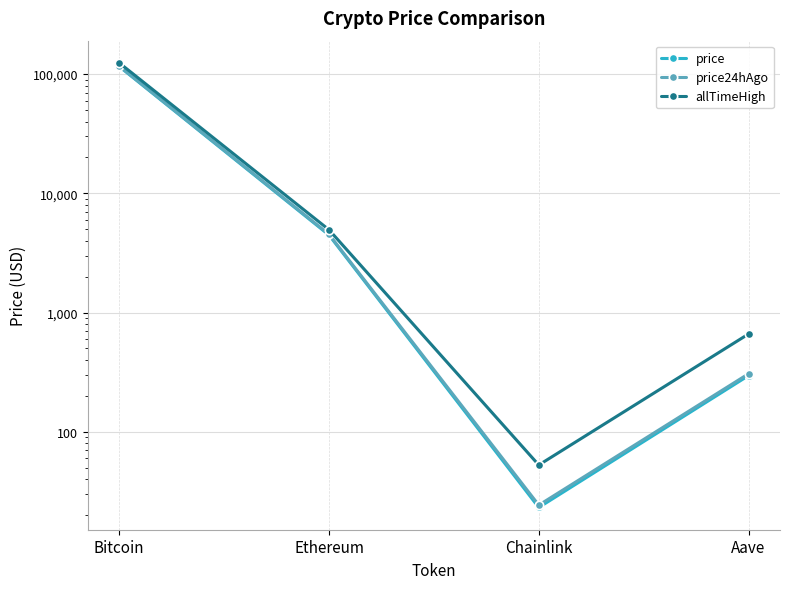

Where is price24hAgo nearest to the value 58279?

Ethereum